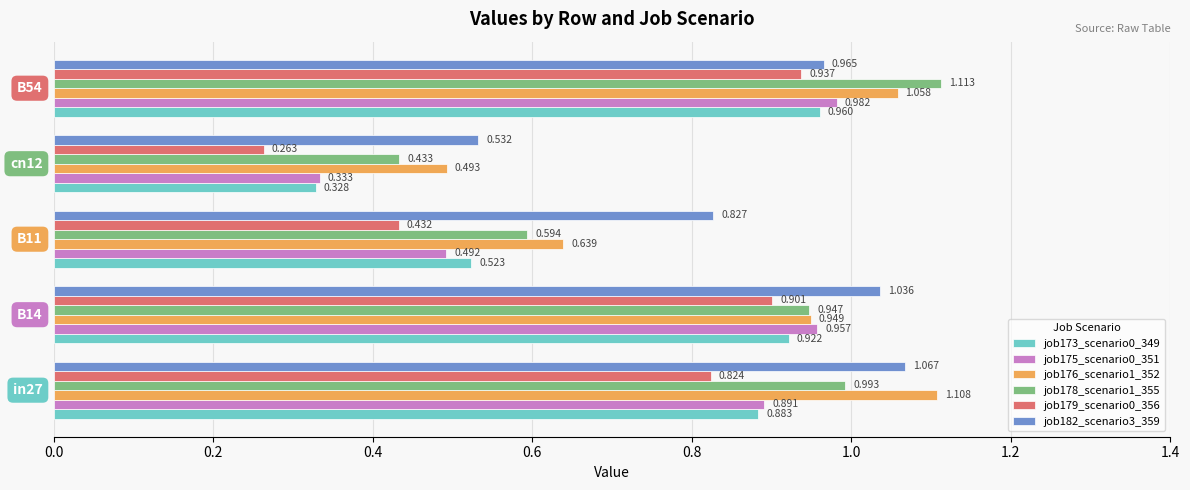

Count the number of data series in this chart.

6